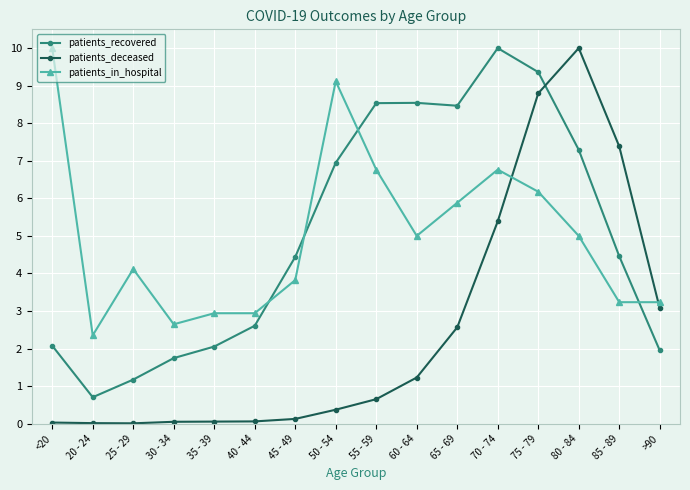

The patients_in_hospital series shows 9.1 at 50 - 54. True or false?

True